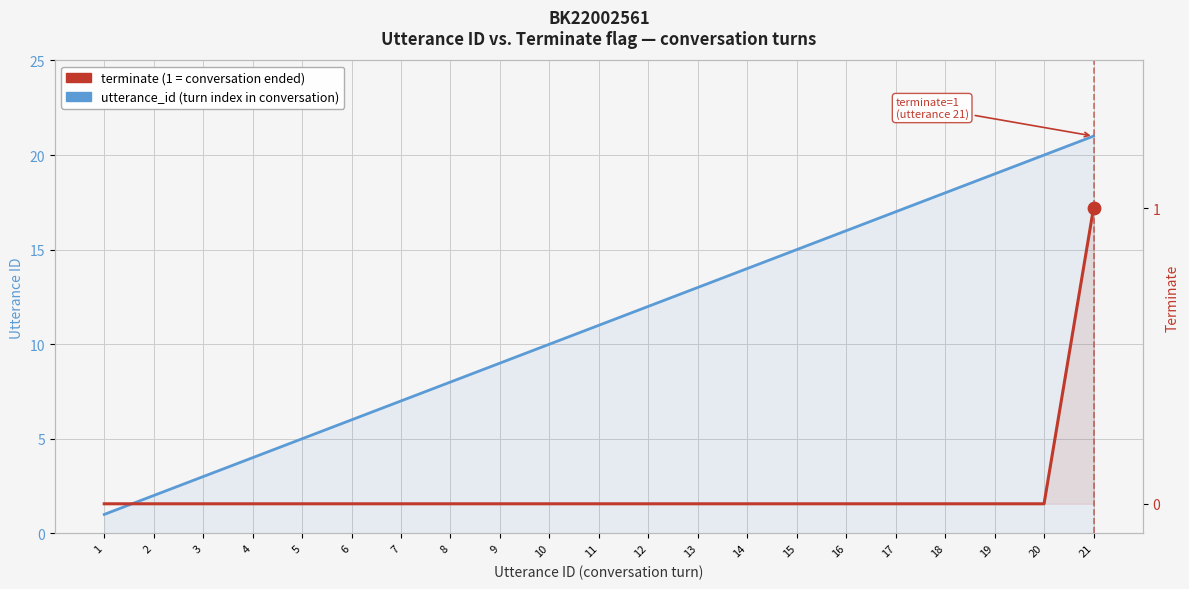

Which series contains the lowest Y value?

terminate: conversation end flag